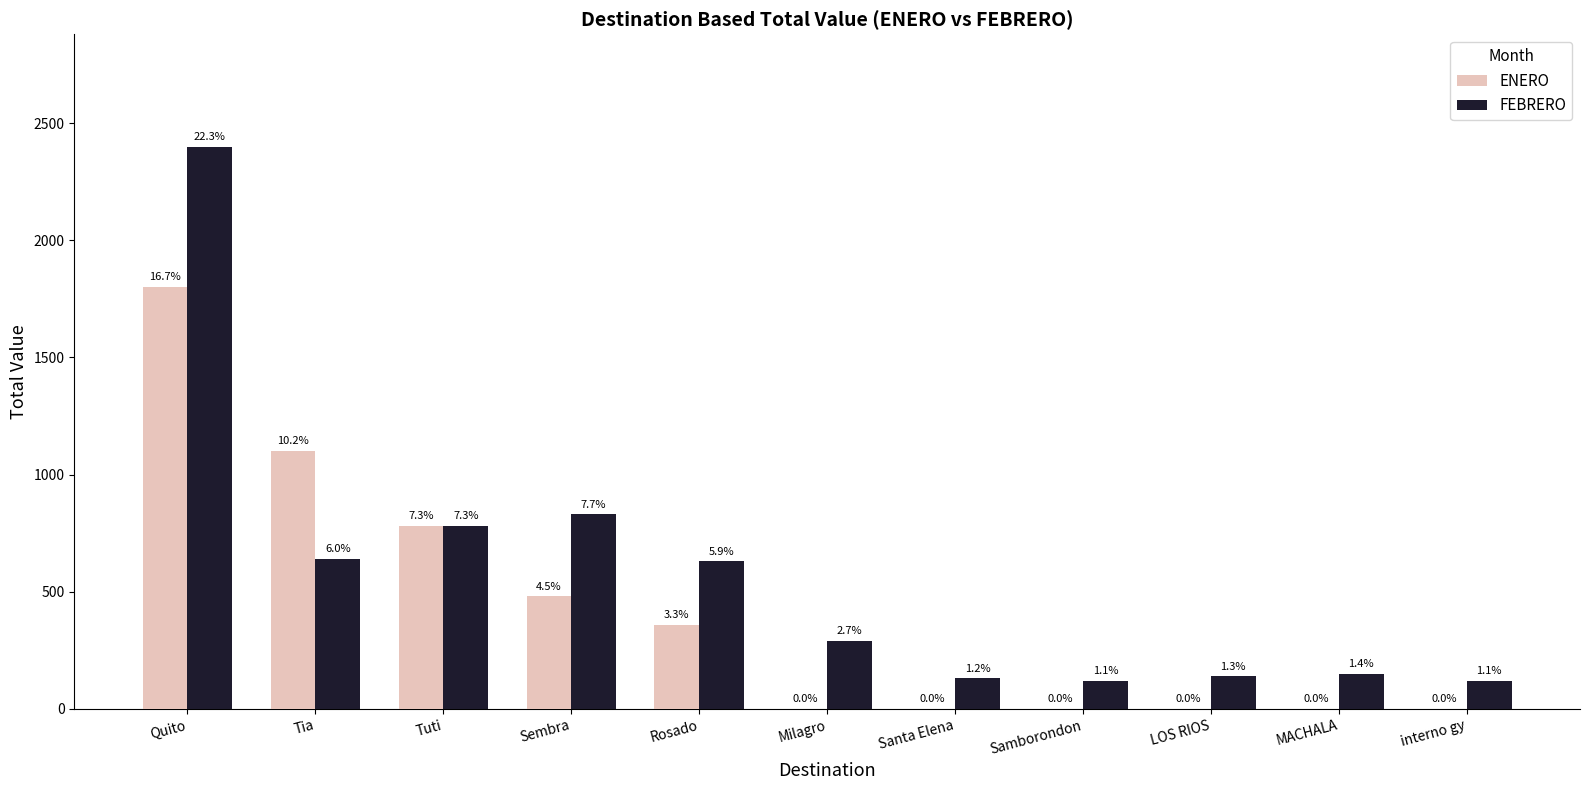

Where is FEBRERO nearest to the value 1260?

Sembra